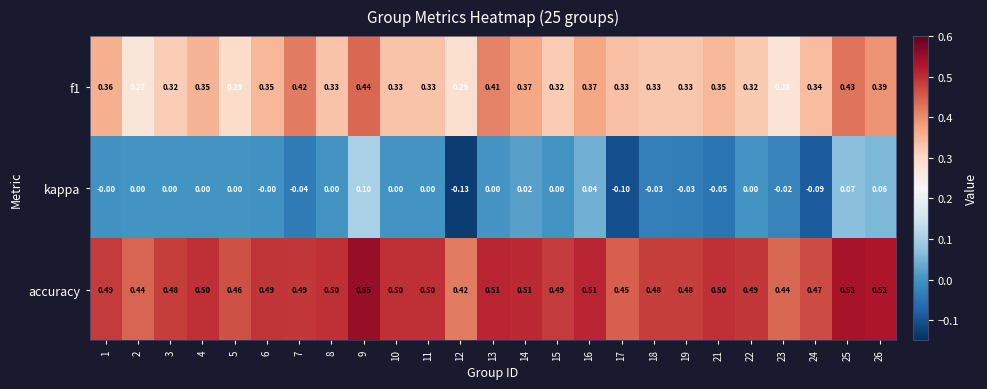

Is the value of accuracy at 21 greater than the value of f1 at 2?

Yes